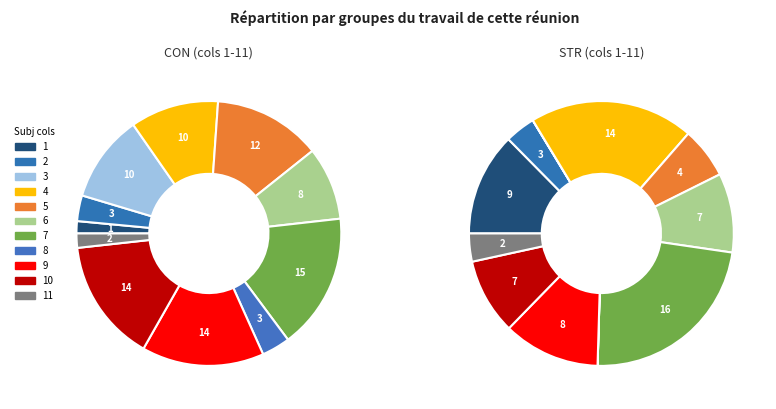

How many segments does this pie chart have?

11